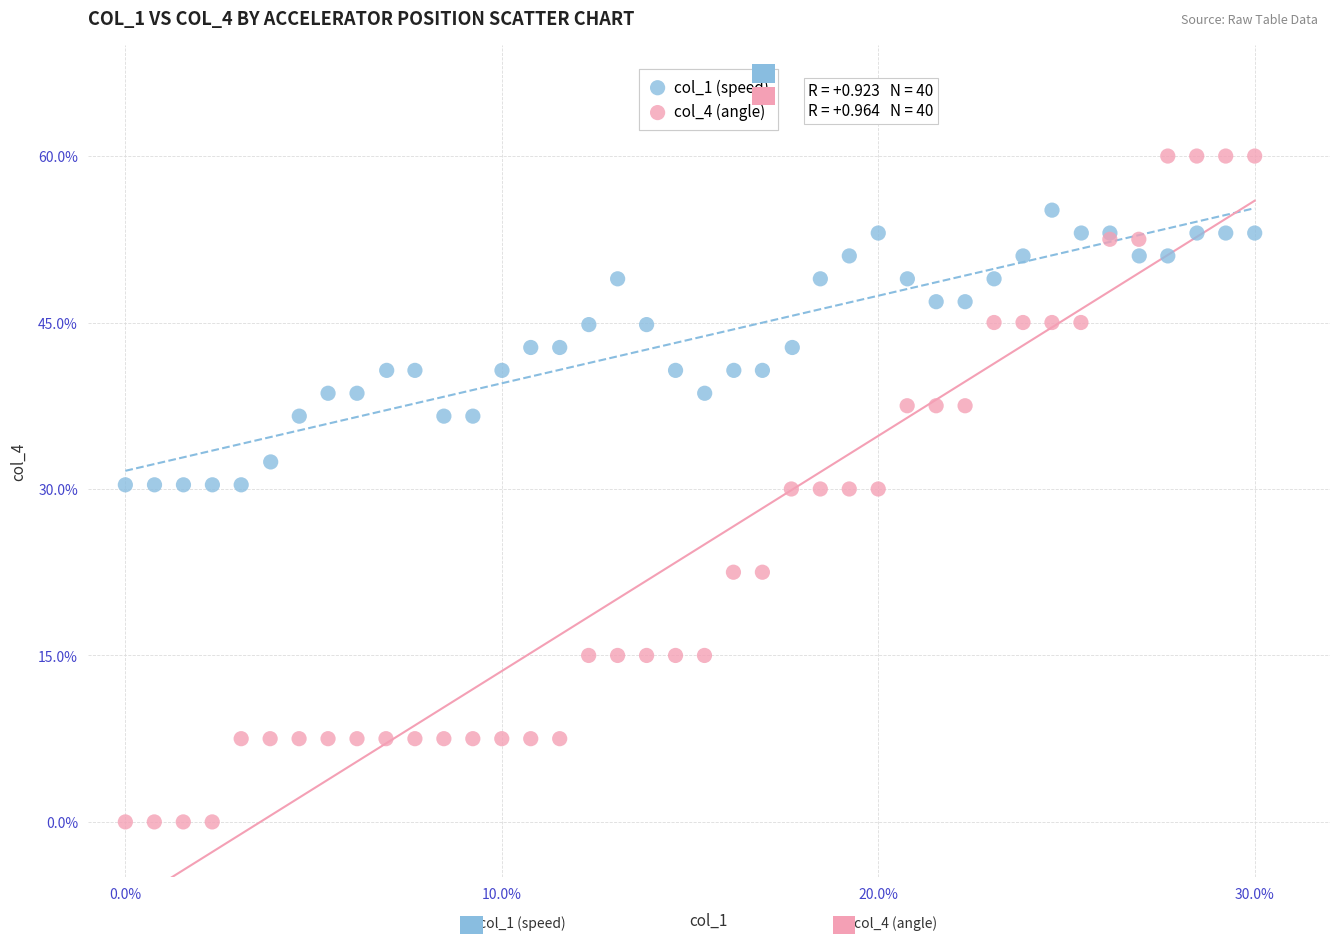

What are all the series names shown in the legend?

col_1 (speed), col_4 (angle)